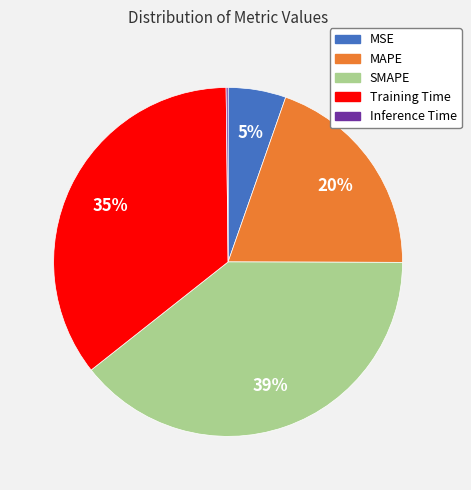

What is the largest slice in the pie chart?

SMAPE